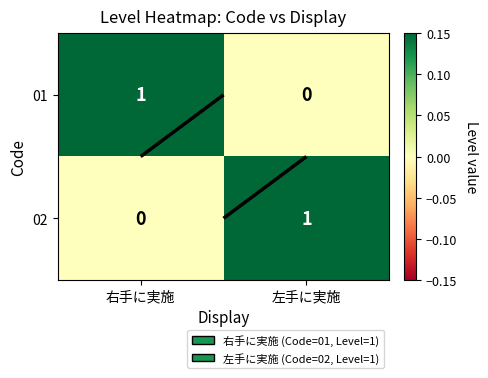

Which series has the largest total across all categories?

01